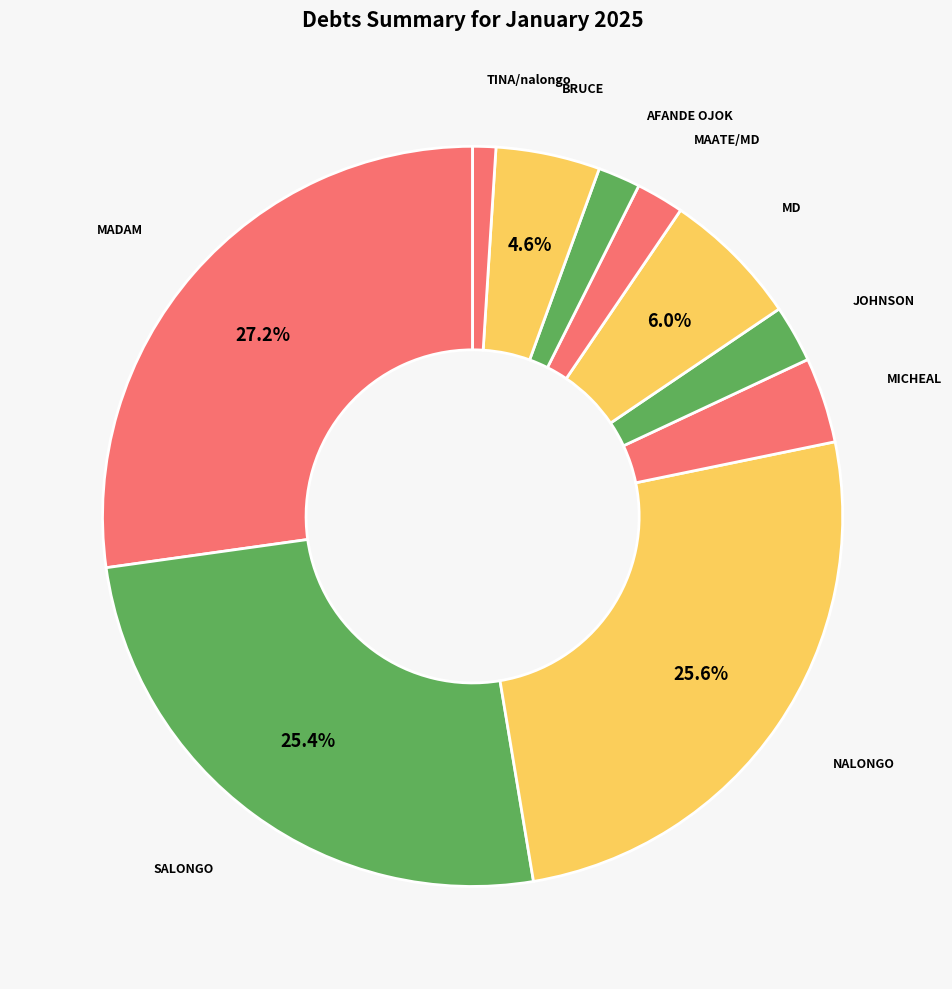

To the nearest percent, what percentage of the pie is MD?

6%